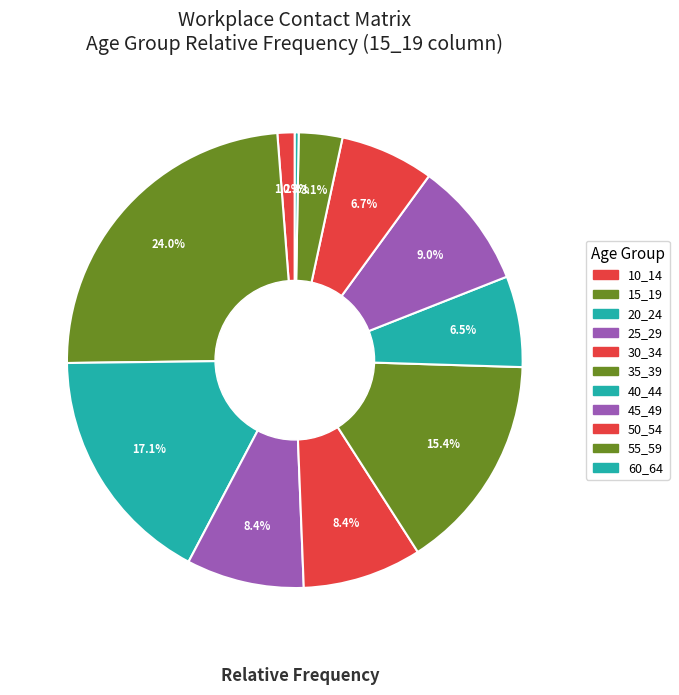

Which slice is the largest?

15_19